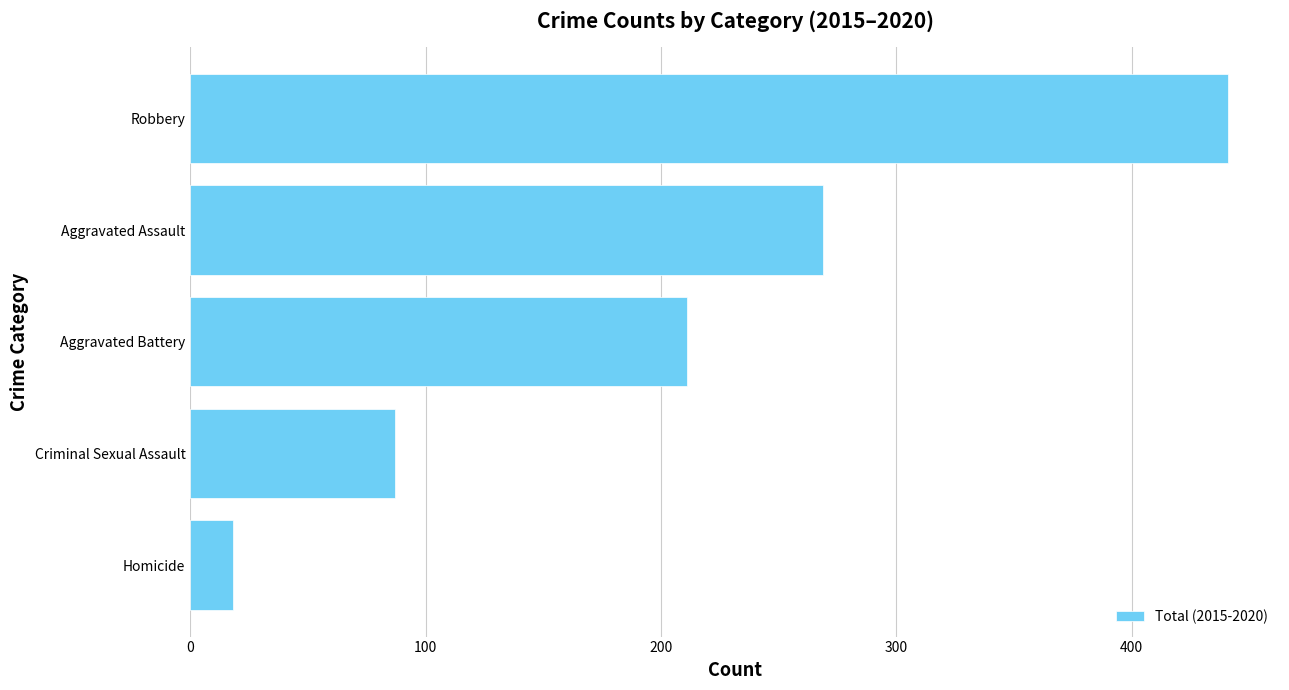

Where is the data nearest to the value 229?

Aggravated Battery